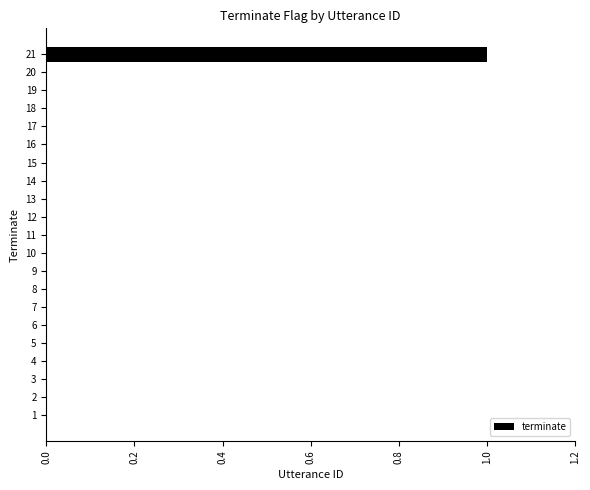

Reading bottom to top, list all the values displayed in this chart.

1=0	2=0	3=0	4=0	5=0	6=0	7=0	8=0	9=0	10=0	11=0	12=0	13=0	14=0	15=0	16=0	17=0	18=0	19=0	20=0	21=1